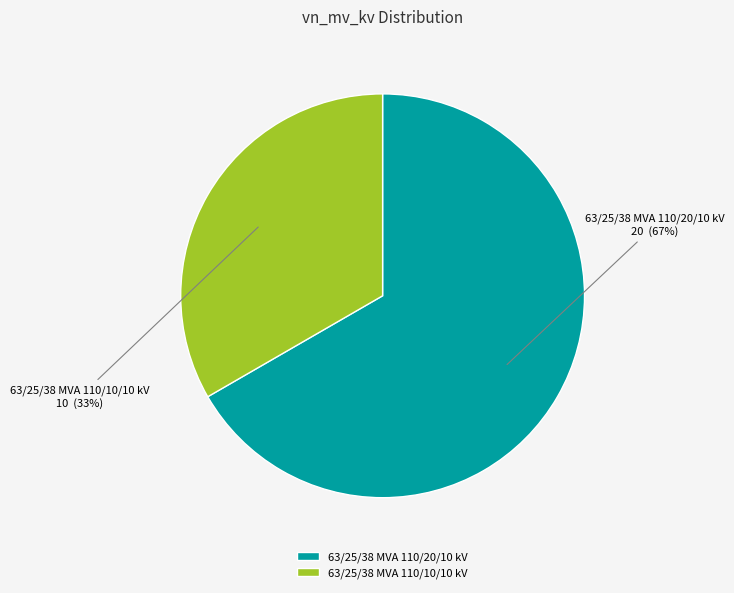

True or false: 63/25/38 MVA 110/10/10 kV accounts for 33% of the total.

True